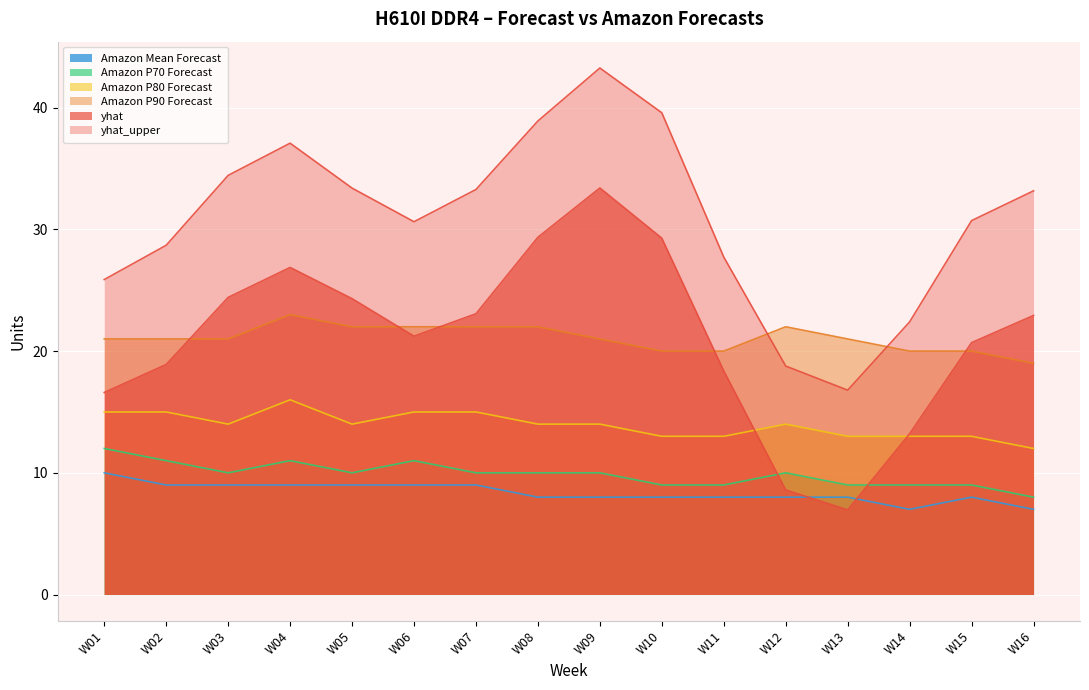

Reading left to right, what are all the values shown in this chart?

yhat: 16.6	18.9	24.4	26.9	24.3	21.2	23.1	29.4	33.4	29.3	18.4	8.6	7.0	13.2	20.7	22.9
yhat_upper: 25.9	28.7	34.4	37.1	33.4	30.6	33.3	38.9	43.3	39.6	27.7	18.8	16.8	22.4	30.7	33.2
Amazon P70 Forecast: 12.0	11.0	10.0	11.0	10.0	11.0	10.0	10.0	10.0	9.0	9.0	10.0	9.0	9.0	9.0	8.0
Amazon P80 Forecast: 15.0	15.0	14.0	16.0	14.0	15.0	15.0	14.0	14.0	13.0	13.0	14.0	13.0	13.0	13.0	12.0
Amazon P90 Forecast: 21.0	21.0	21.0	23.0	22.0	22.0	22.0	22.0	21.0	20.0	20.0	22.0	21.0	20.0	20.0	19.0
Amazon Mean Forecast: 10.0	9.0	9.0	9.0	9.0	9.0	9.0	8.0	8.0	8.0	8.0	8.0	8.0	7.0	8.0	7.0